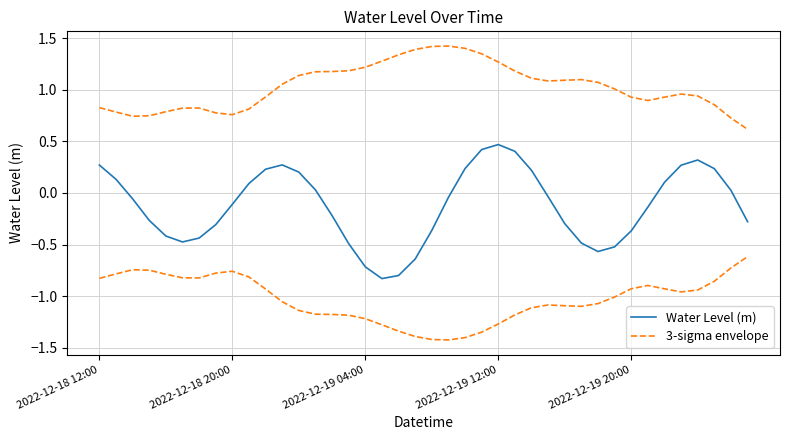

Is the value of Water Level (m) at 26 greater than the value of 3-sigma envelope at 5?

No